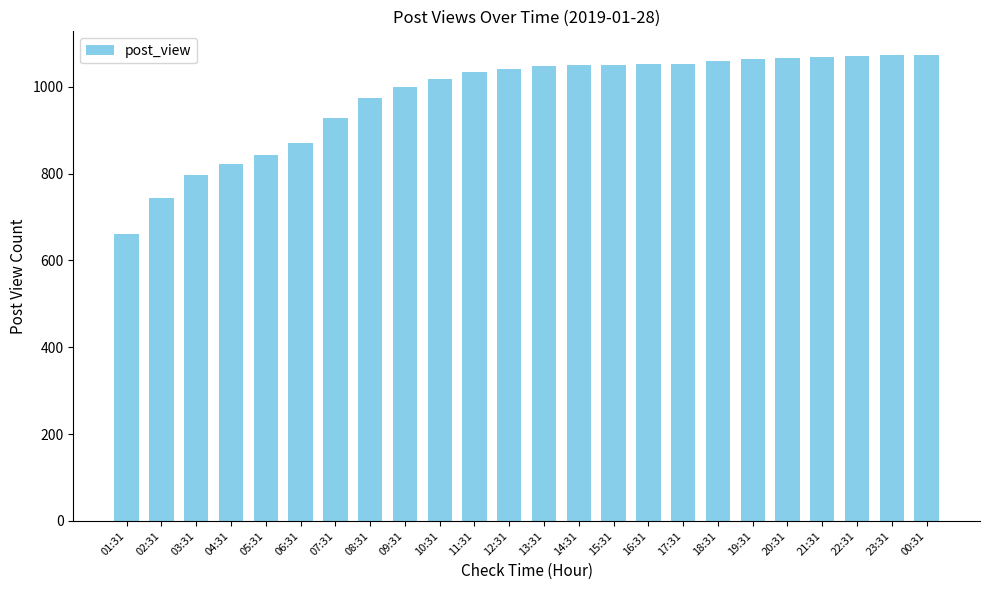

What position from the left is 05:31?

5